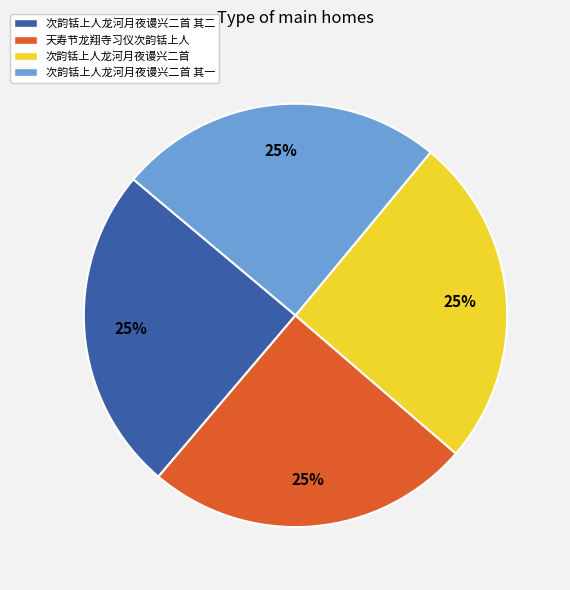

How many segments does this pie chart have?

4